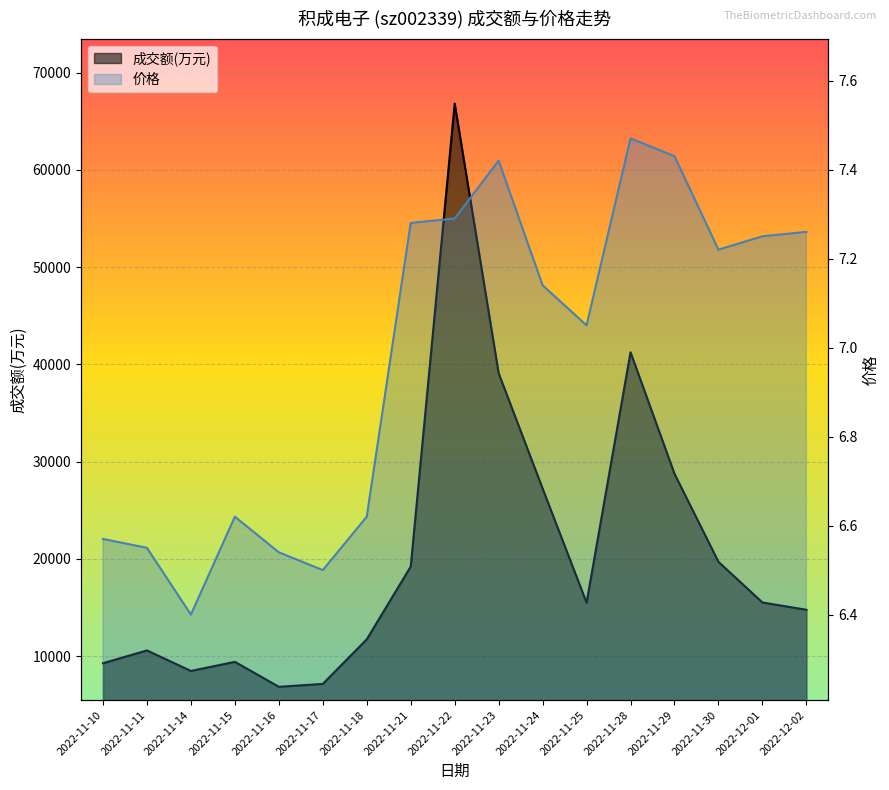

Reading right to left, extract all data points from this chart.

成交额(万元): 14759.0	15510.0	19692.0	28745.0	41253.0	15487.0	27229.0	39091.0	66829.0	19207.0	11722.0	7133.0	6834.0	9402.0	8463.0	10576.0	9260.0
价格: 7.3	7.2	7.2	7.4	7.5	7.0	7.1	7.4	7.3	7.3	6.6	6.5	6.5	6.6	6.4	6.5	6.6